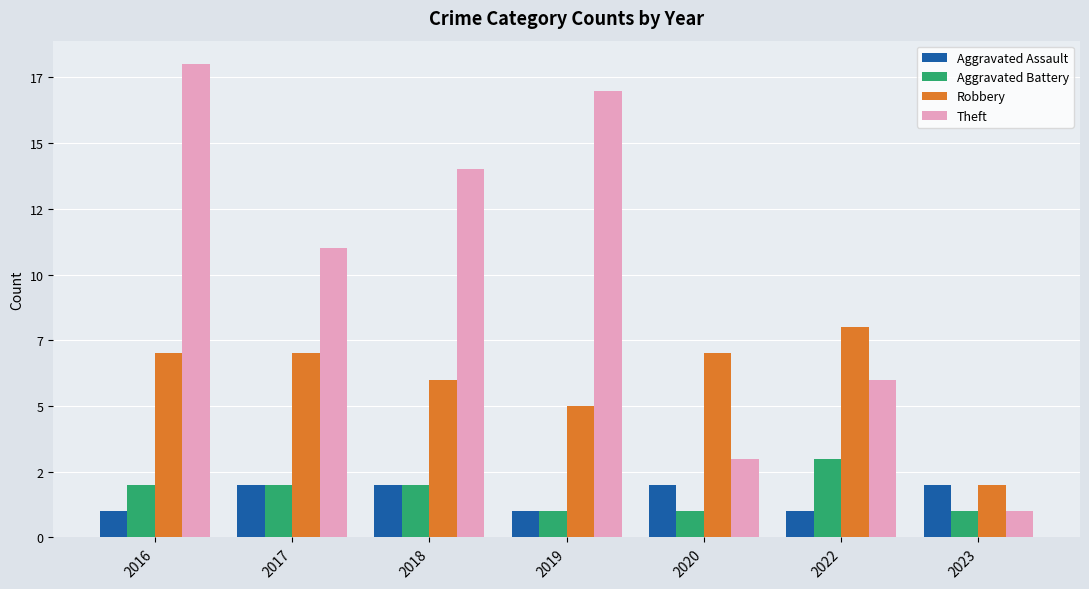

Which category has the lowest value across all series?

2016